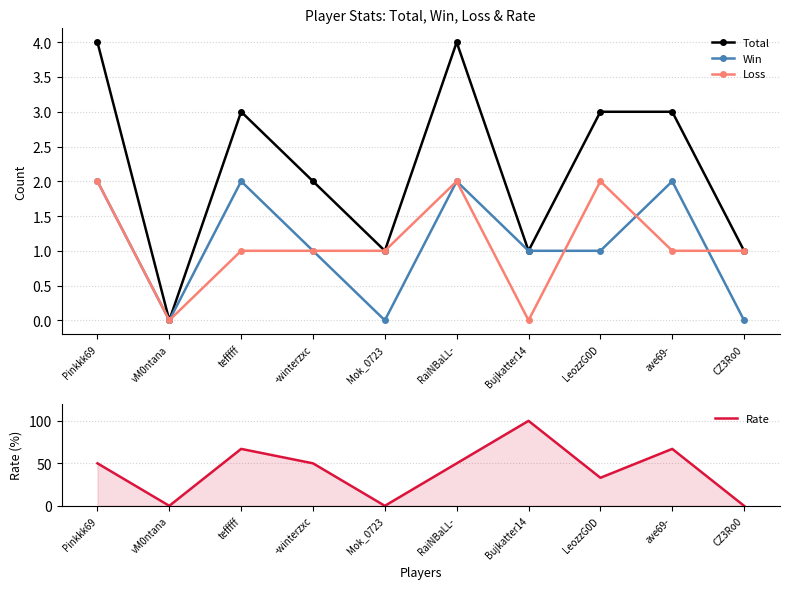

How many positive values does the Loss series have?

8